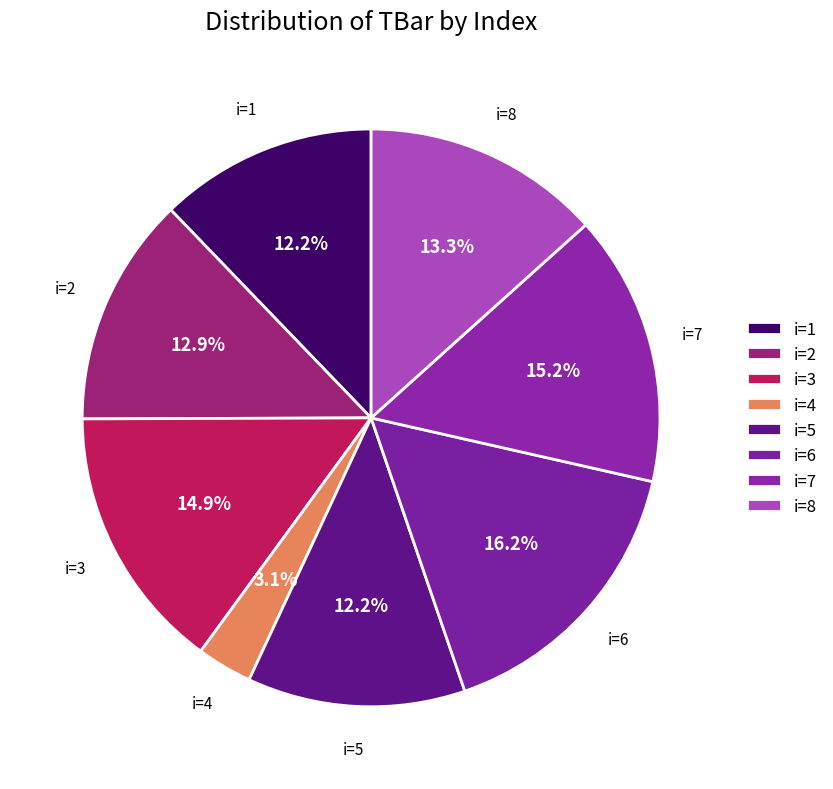

How many segments does this pie chart have?

8